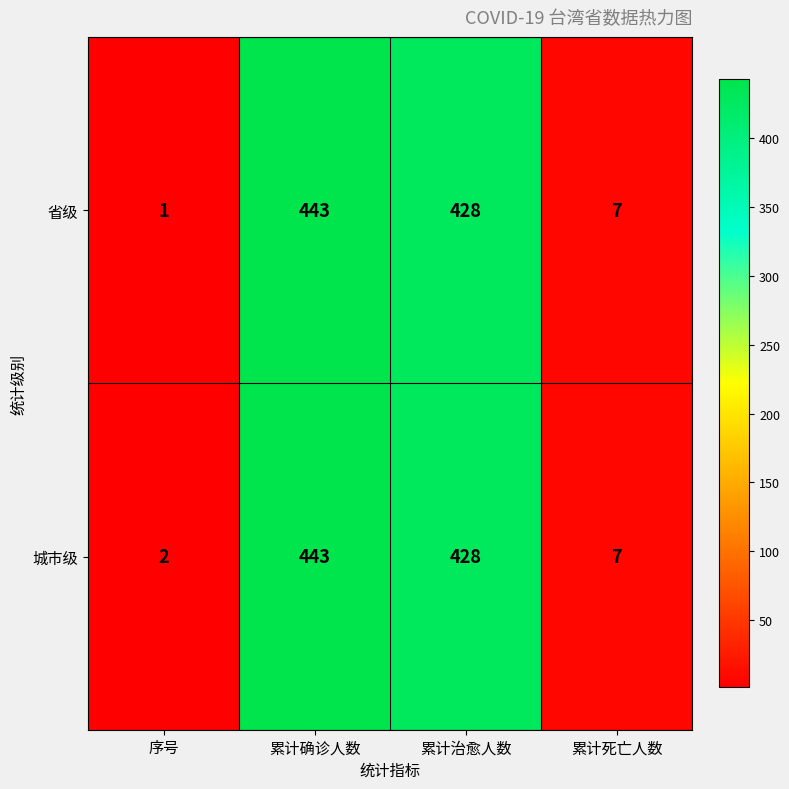

List the labels in order of 城市级 value, largest first.

累计确诊人数, 累计治愈人数, 累计死亡人数, 序号